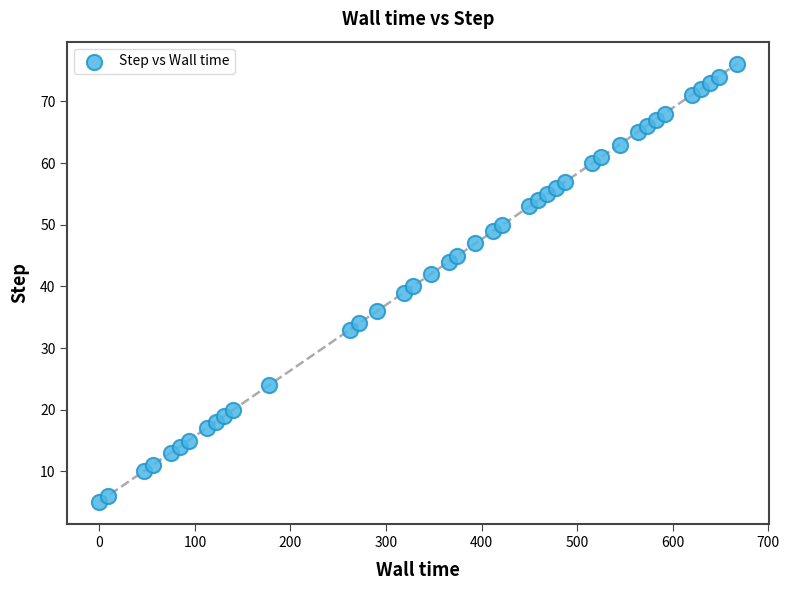

What is the range of Y values (max minus min)?

71